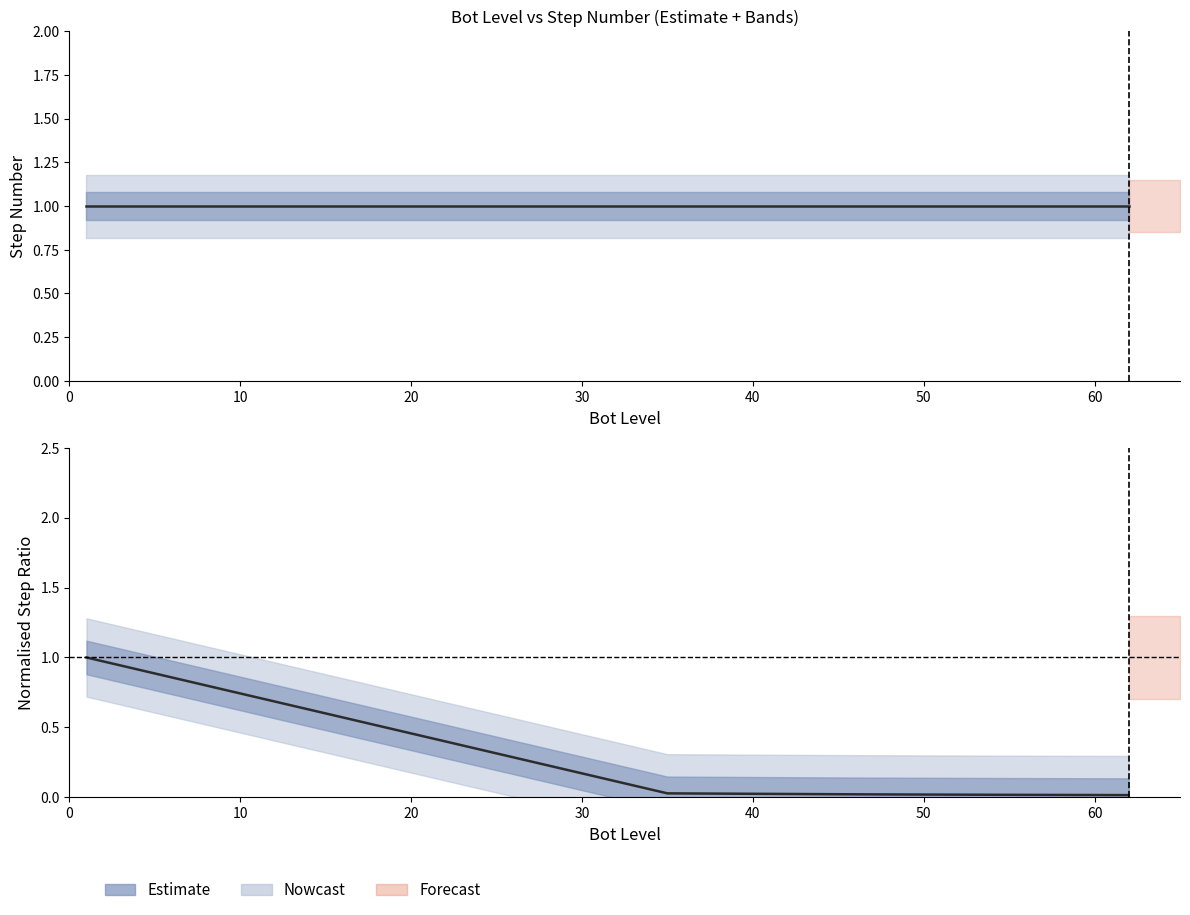

True or false: the data shows 0.0 at 8.

False